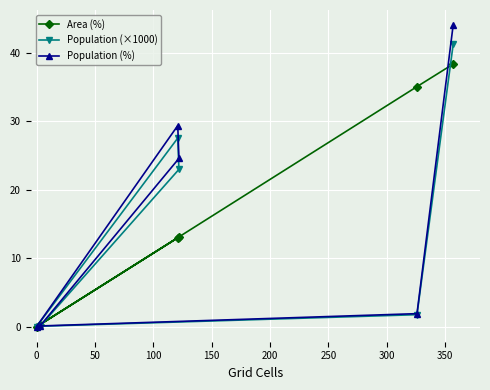

How many lines are shown in the chart?

3